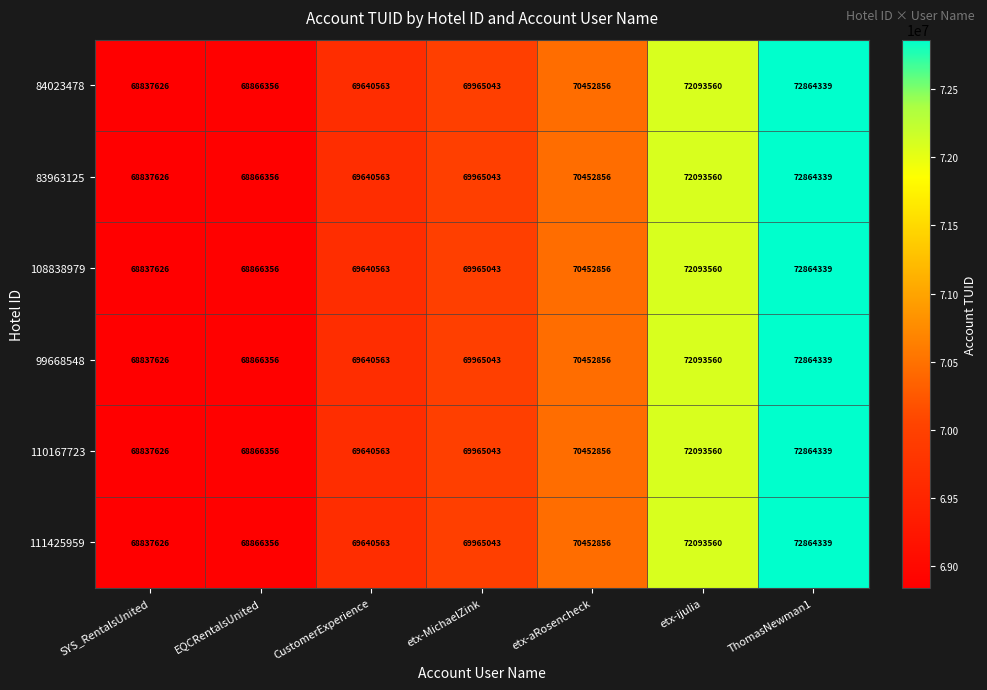

List the labels in order of 111425959 value, smallest first.

SYS_RentalsUnited, EQCRentalsUnited, CustomerExperience, etx-MichaelZink, etx-aRosencheck, etx-ijulia, ThomasNewman1